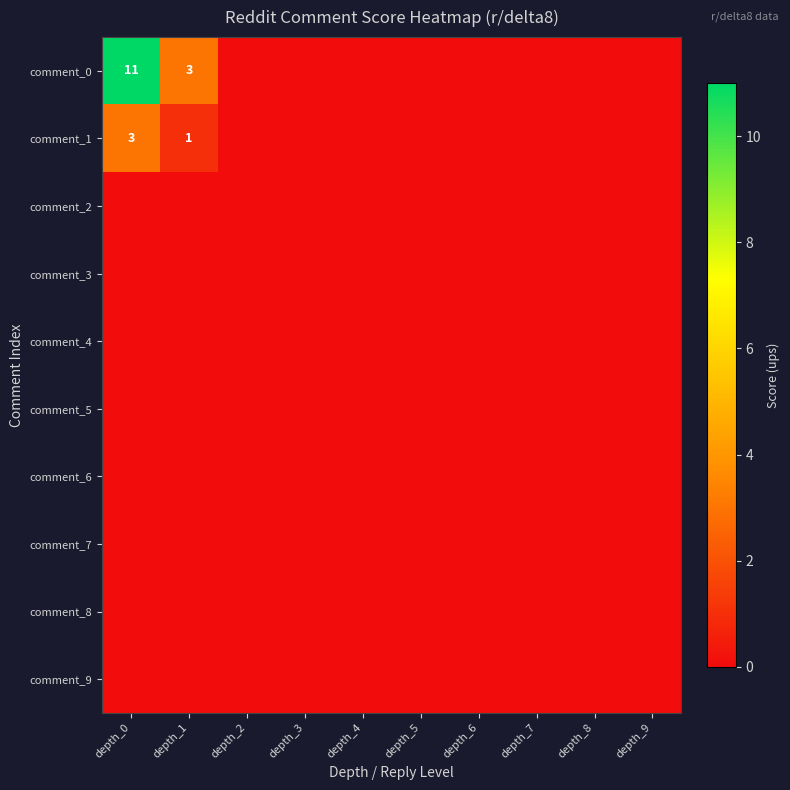

Count the number of data series in this chart.

10